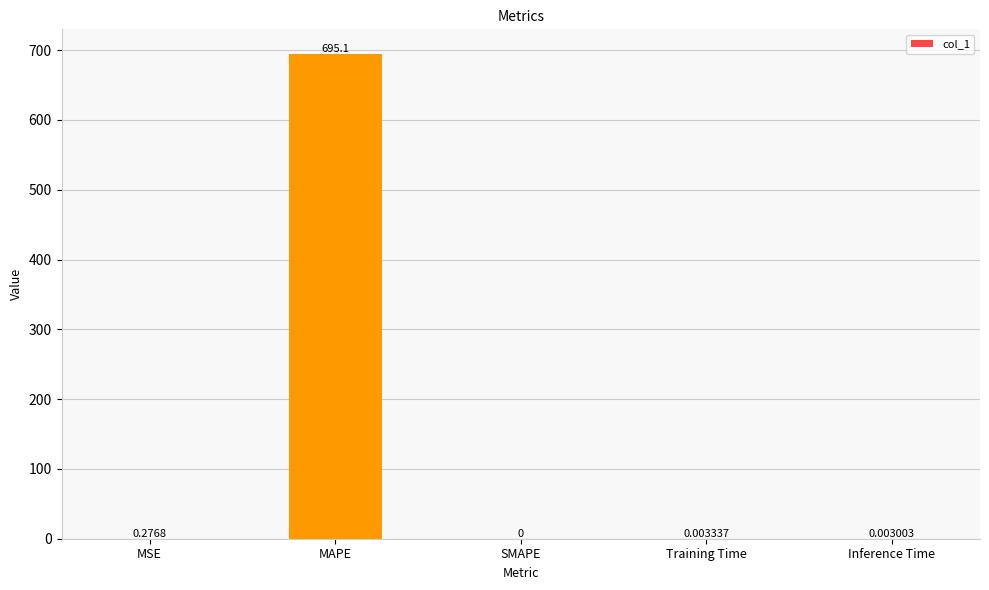

What is the sum of all values?

695.4